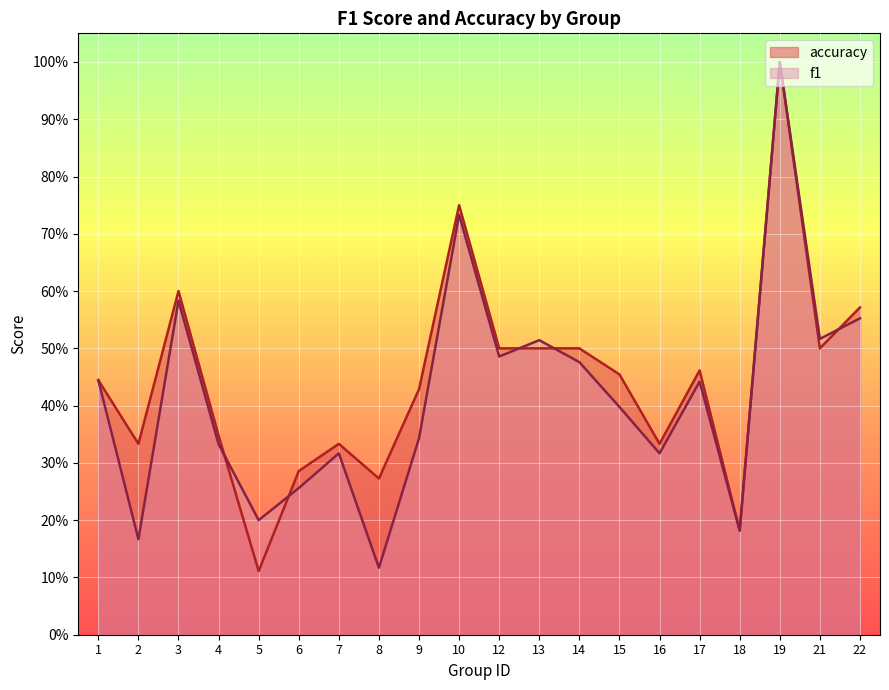

At which category is the sum across all series the highest?

19